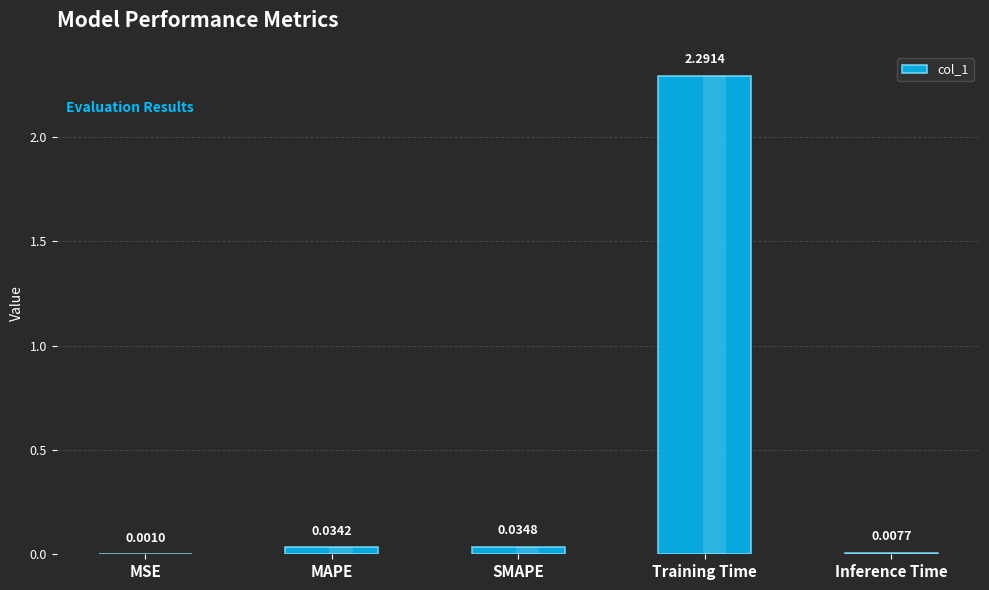

Reading left to right, what are all the values shown in this chart?

MSE=0.0	MAPE=0.0	SMAPE=0.0	Training Time=2.3	Inference Time=0.0